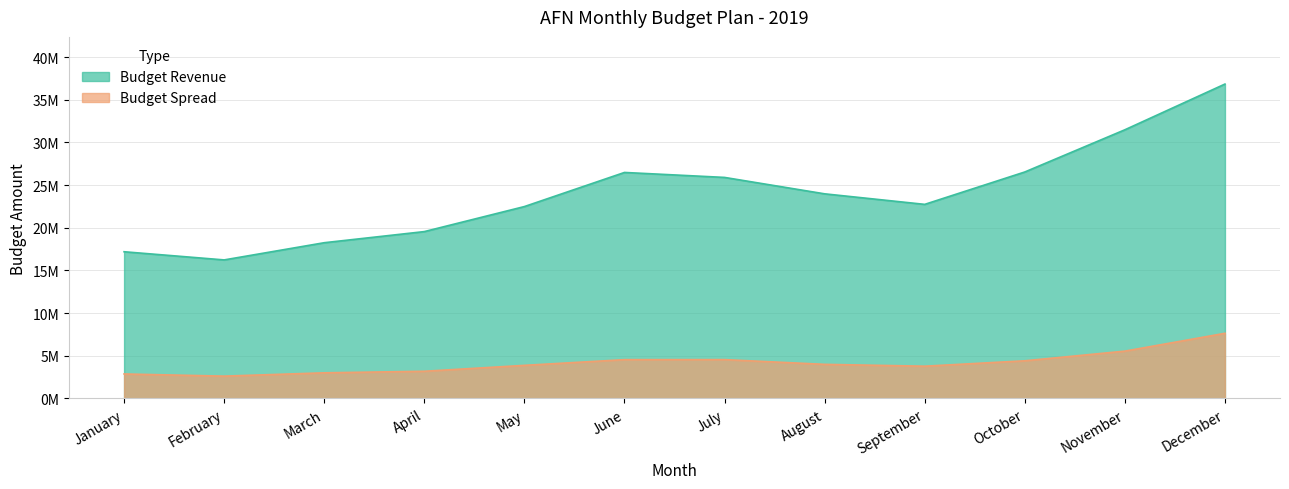

At how many categories does at least one series exceed 11655582?

12